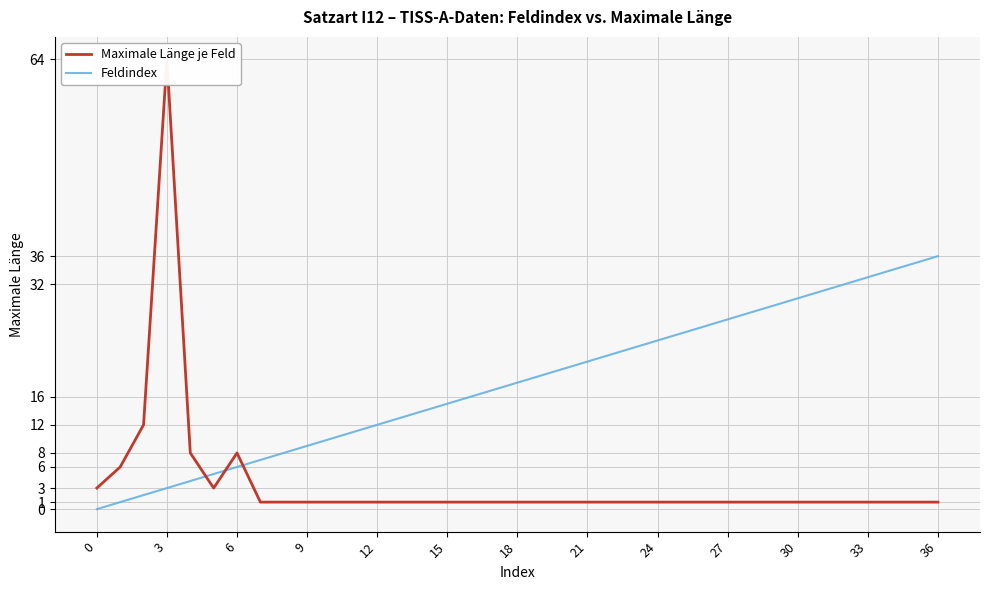

The value of Feldindex at 15 is 15. True or false?

True